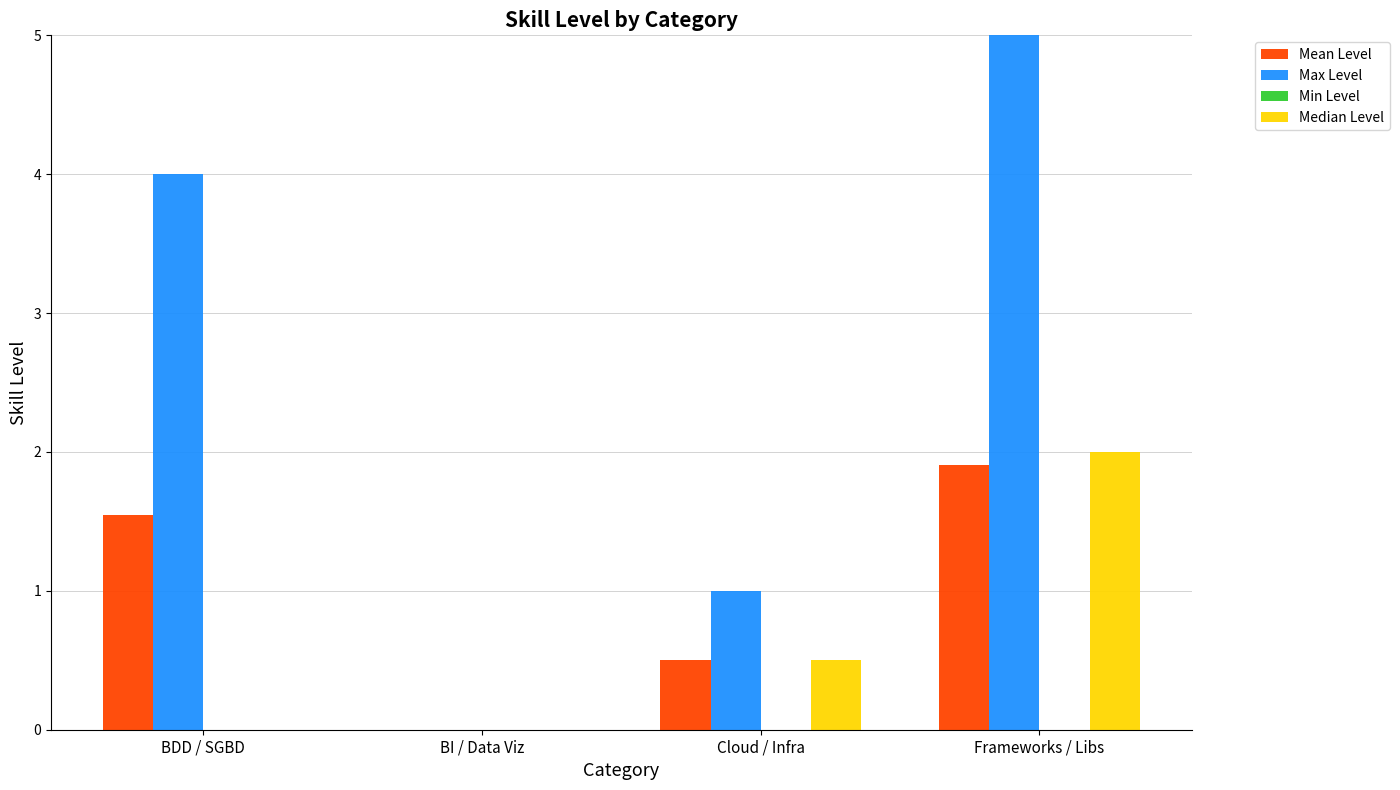

What is the sum of the Max Level values at Frameworks / Libs and BI / Data Viz?

5.0